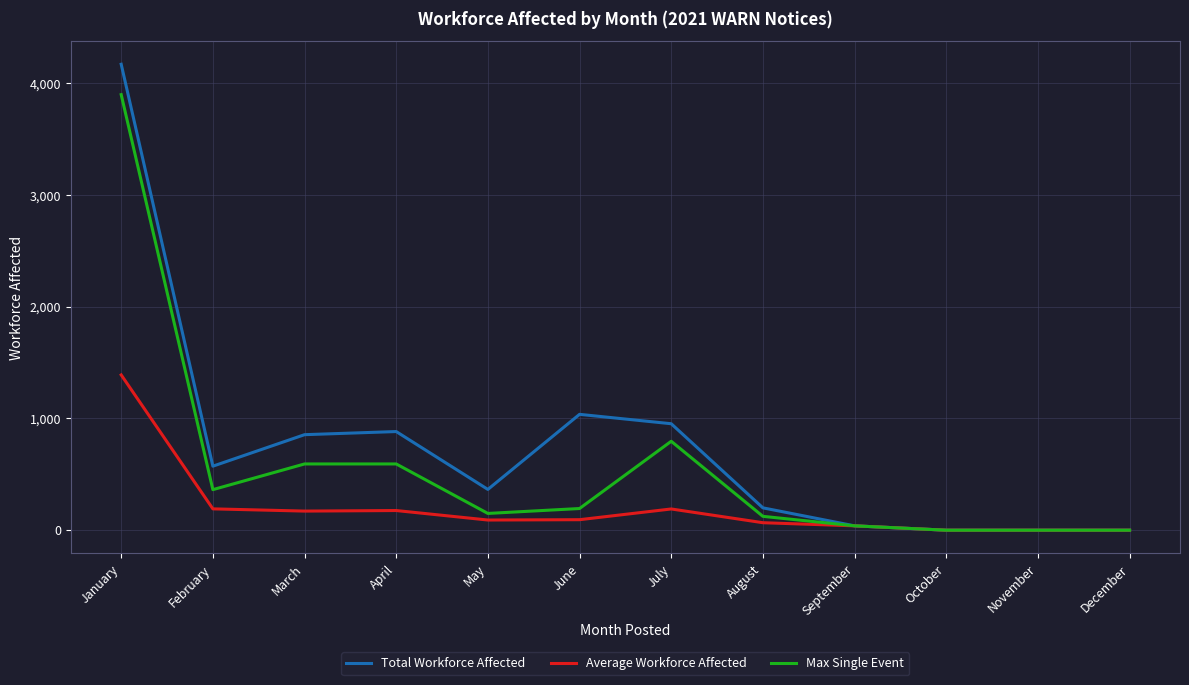

Rank the series at May from highest to lowest value.

Total Workforce Affected, Max Single Event, Average Workforce Affected